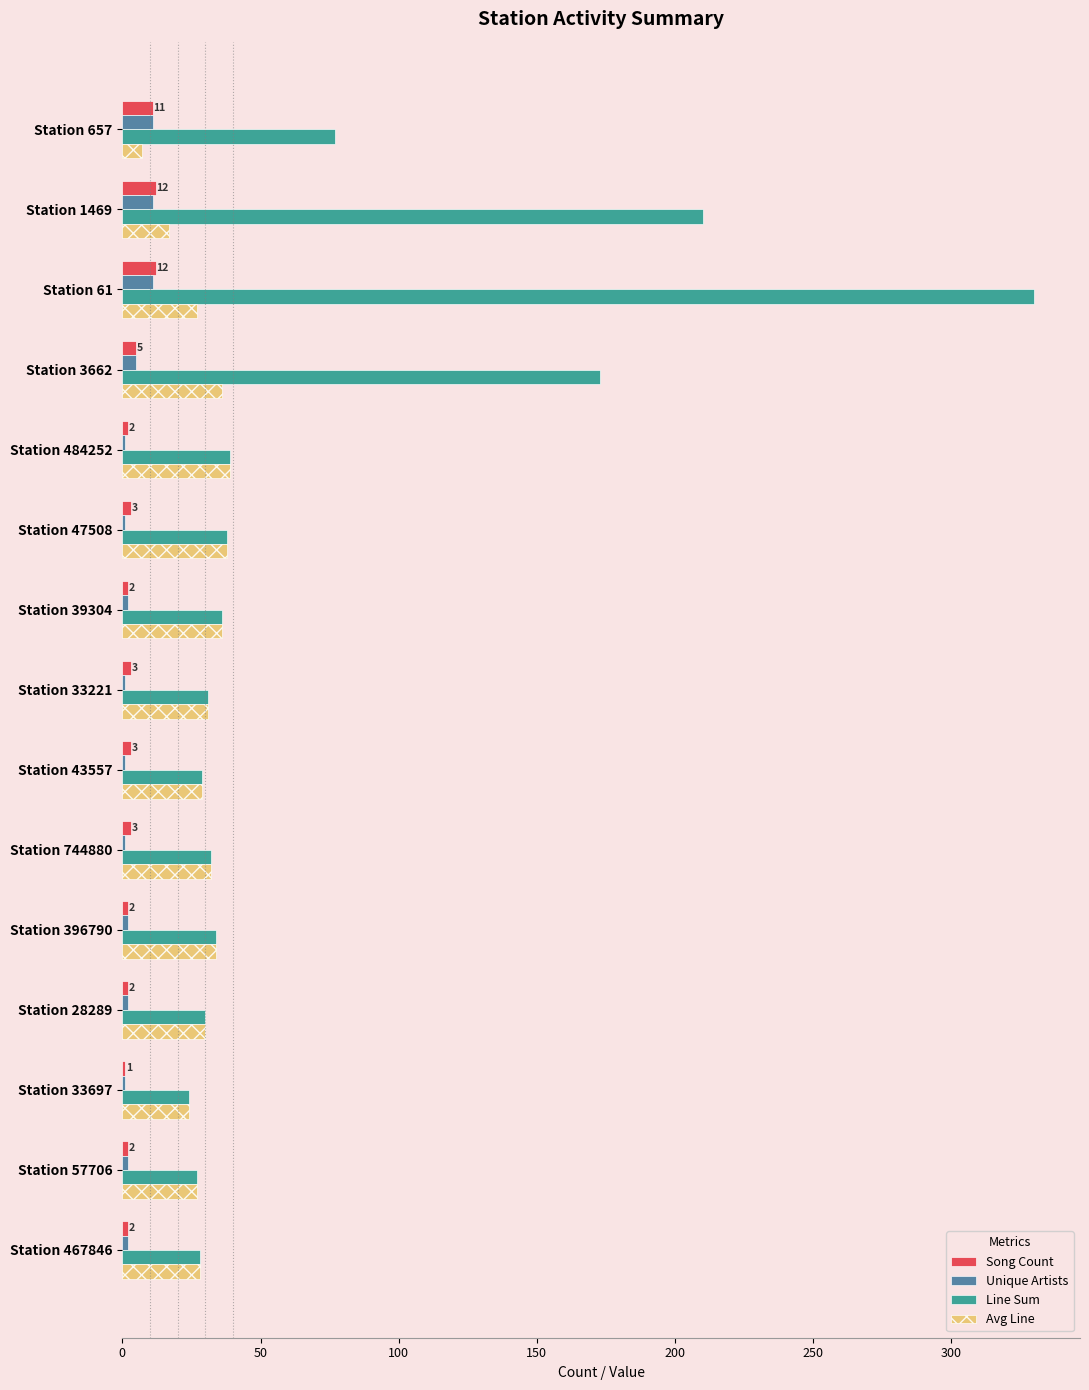

At which category is the sum across all series the highest?

Station 61